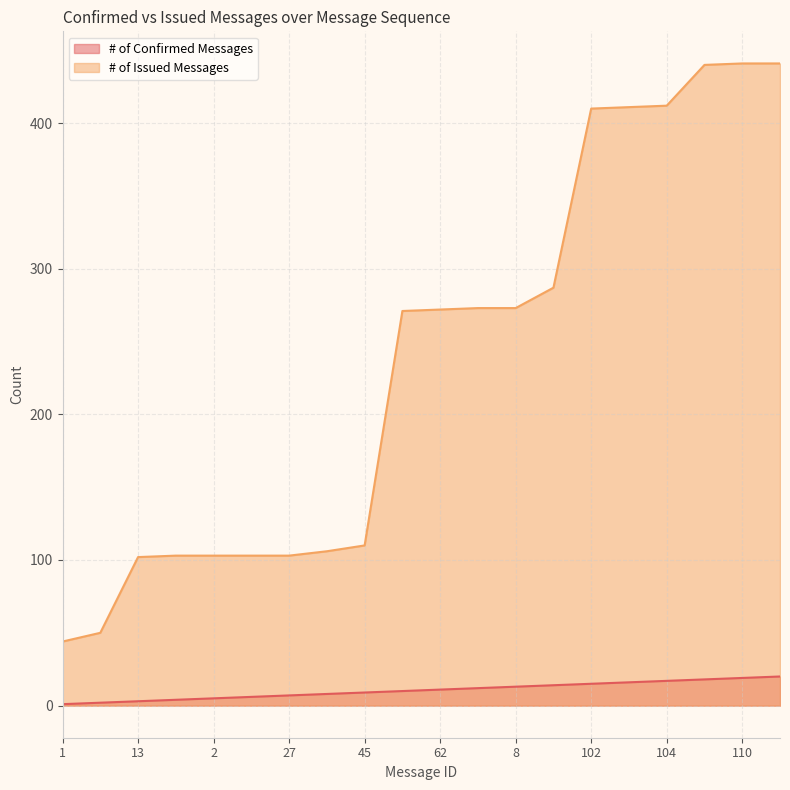

How many lines are shown in the chart?

2